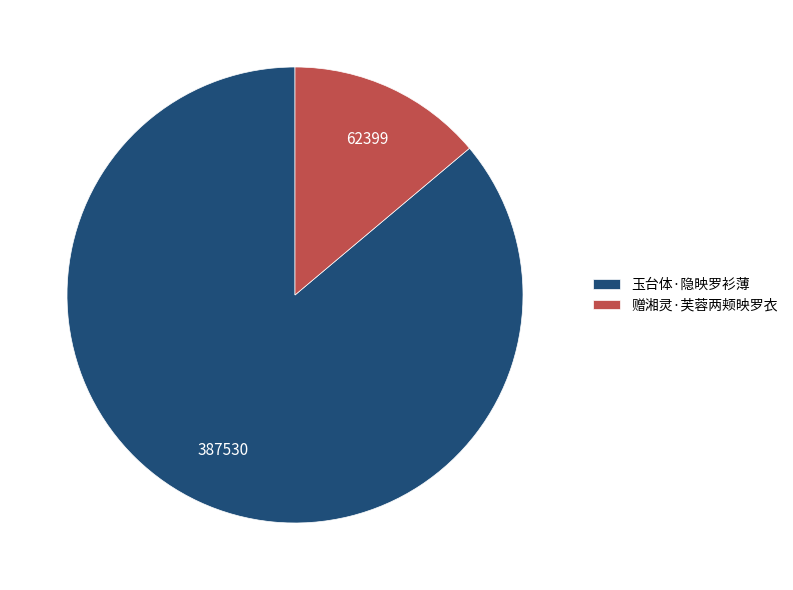

What is the majority slice?

玉台体·隐映罗衫薄